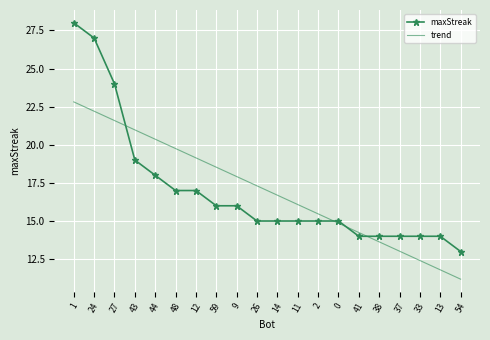

What is the total value across all series at 38?

27.6